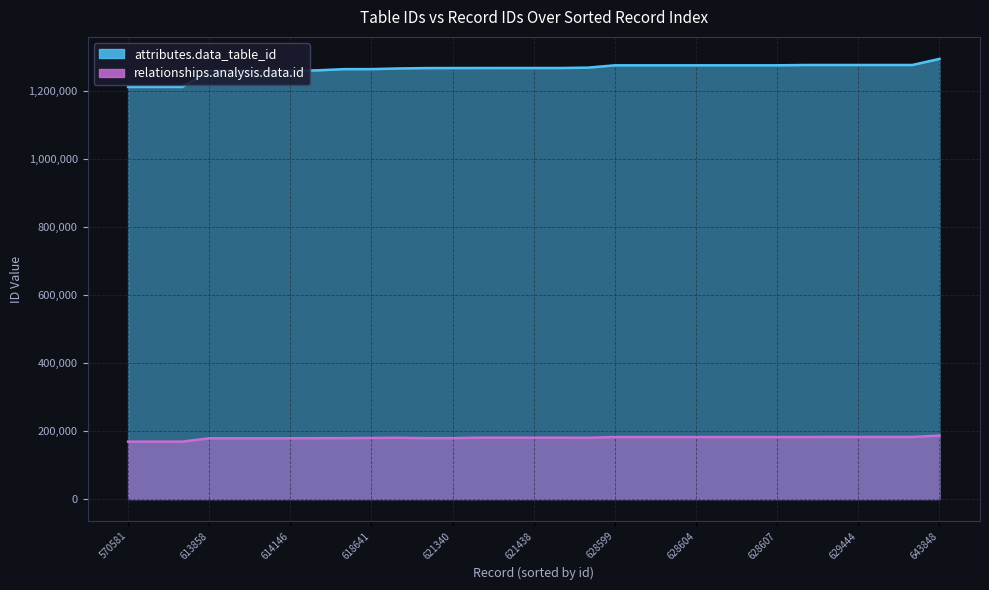

True or false: attributes.data_table_id and relationships.analysis.data.id cross at least once.

False